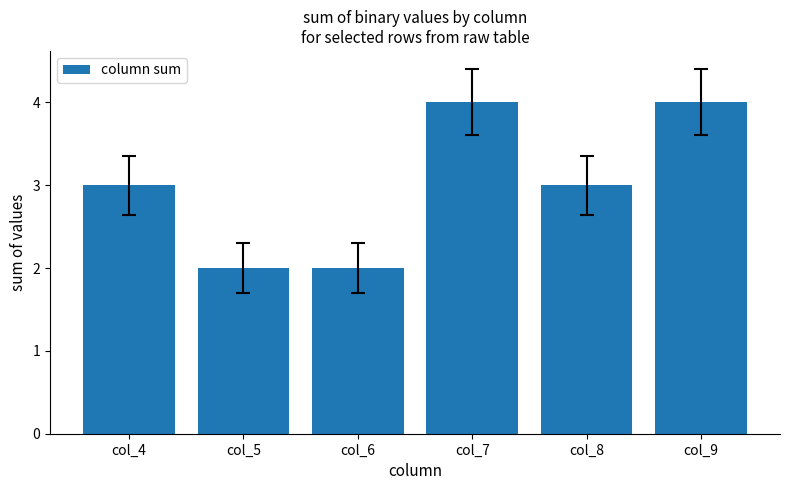

Are the bars grouped side by side (vs. stacked)?

No